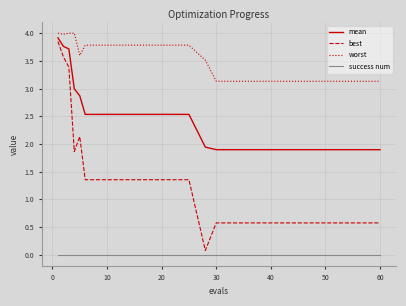

Which series has the largest total across all categories?

worst